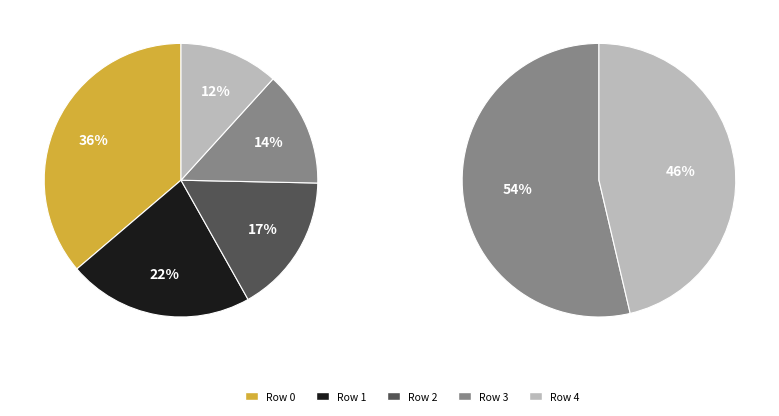

What is the smallest slice in the pie chart?

Row 4